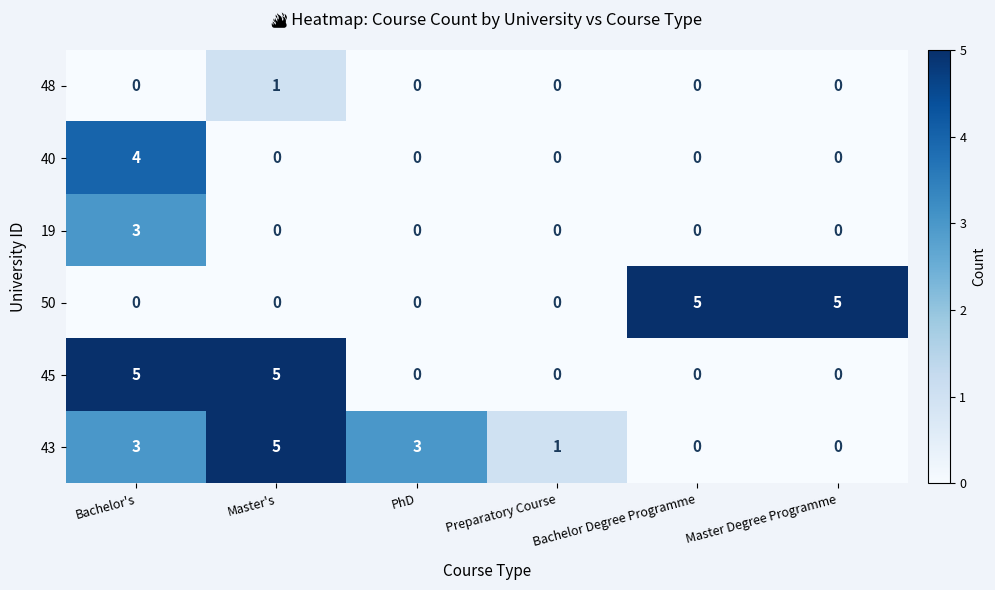

At which category is the sum across all series the highest?

Bachelor's